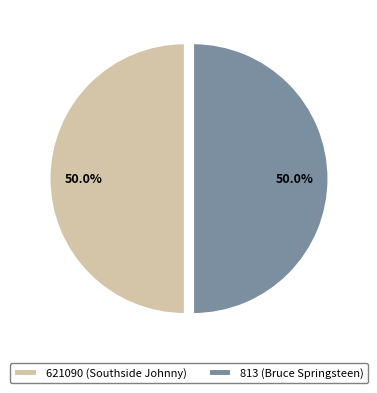

What percentage is NOT represented by 813 (Bruce Springsteen)?

50.0%